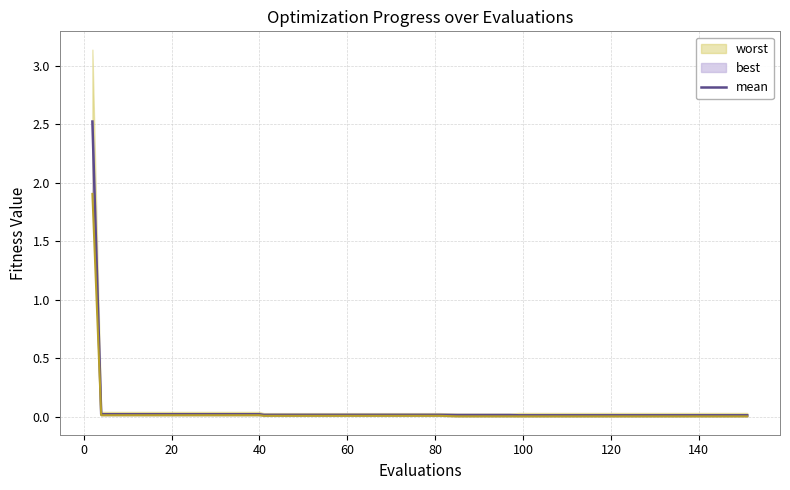

Reading left to right, what are all the values shown in this chart?

2.5	0.0	0.0	0.0	0.0	0.0	0.0	0.0	0.0	0.0	0.0	0.0	0.0	0.0	0.0	0.0	0.0	0.0	0.0	0.0	0.0	0.0	0.0	0.0	0.0	0.0	0.0	0.0	0.0	0.0	0.0	0.0	0.0	0.0	0.0	0.0	0.0	0.0	0.0	0.0